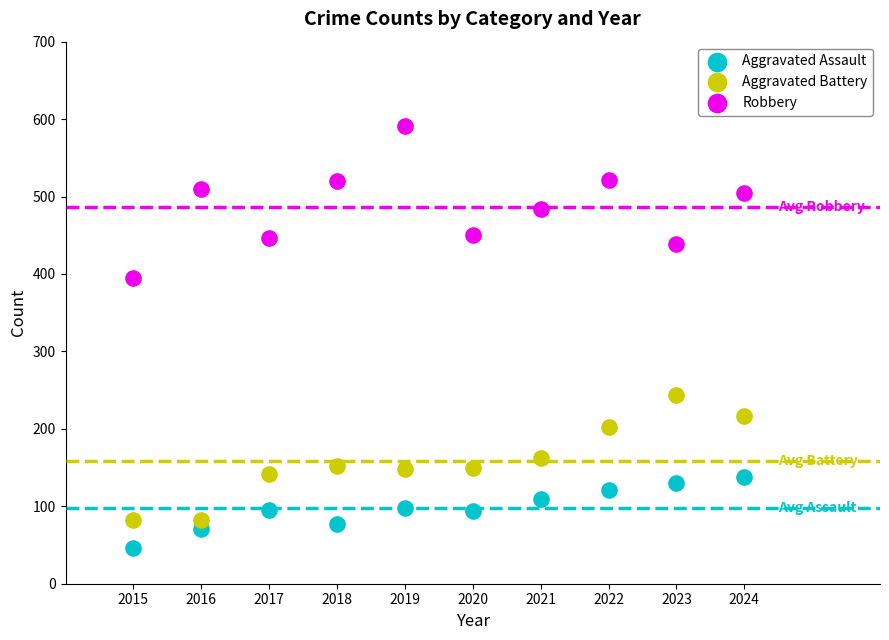

Which series has the widest spread of Y values?

Robbery